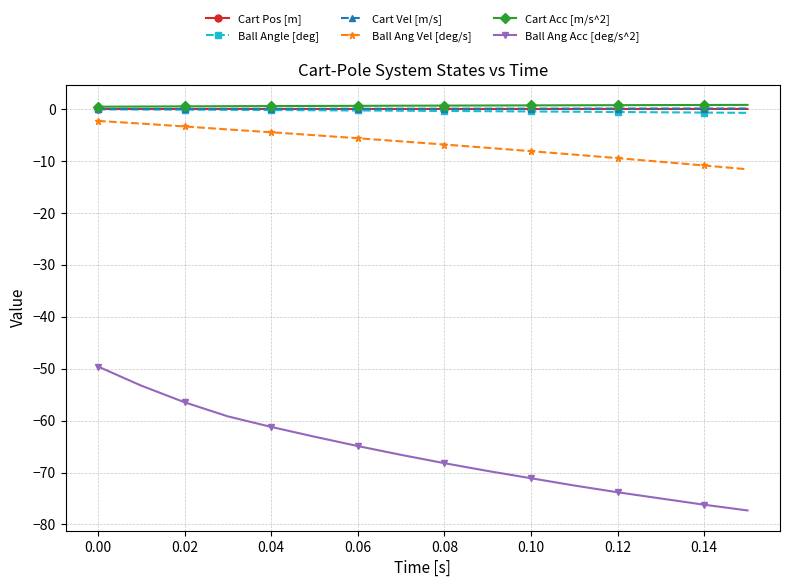

True or false: Cart Pos [m] and Ball Ang Acc [deg/s^2] intersect in this chart.

False